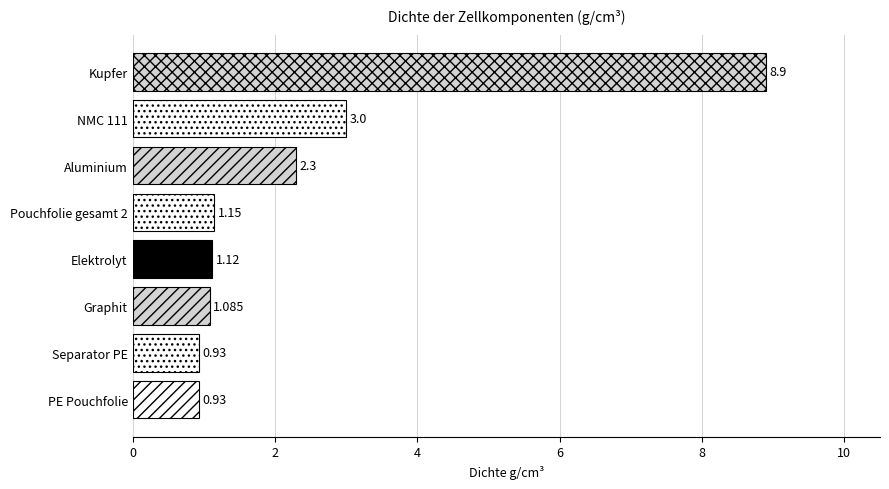

Between NMC 111 and Kupfer, which is larger?

Kupfer